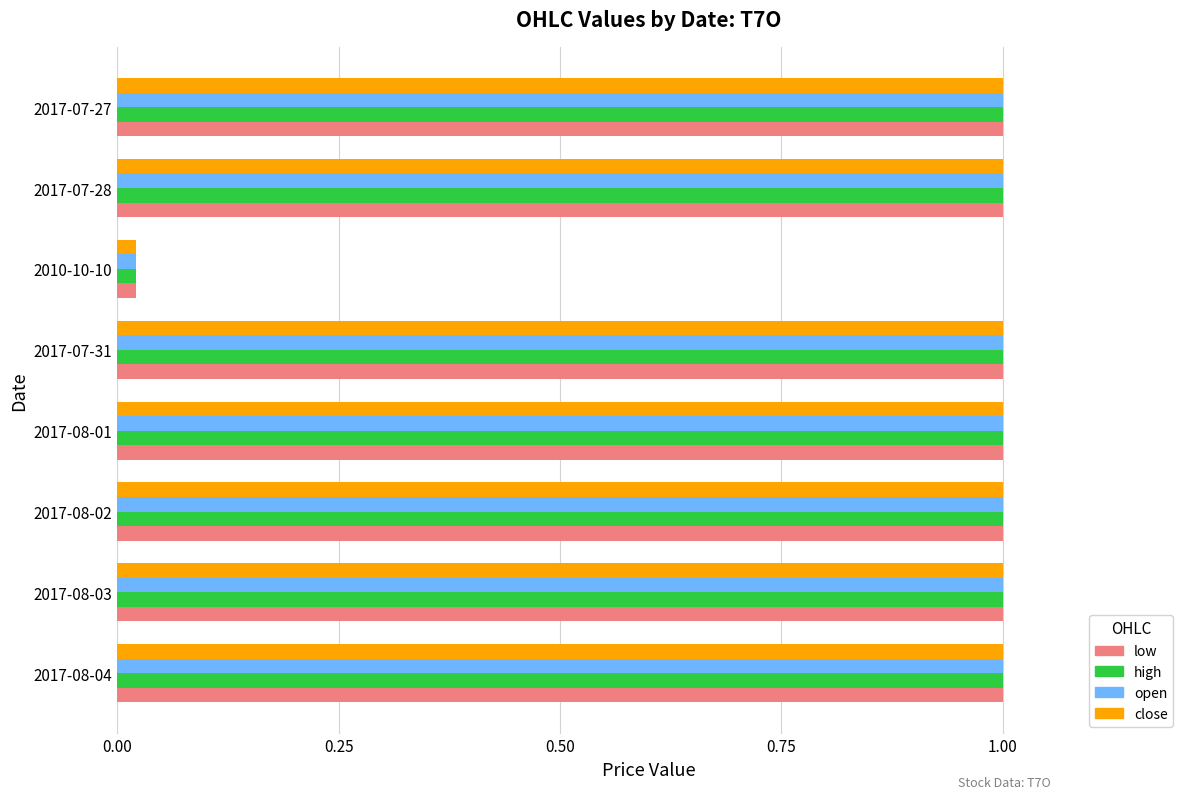

What is the average value of the open series?

0.9